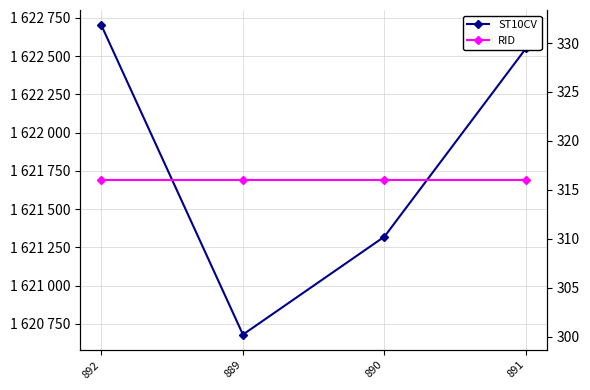

How many lines are shown in the chart?

2